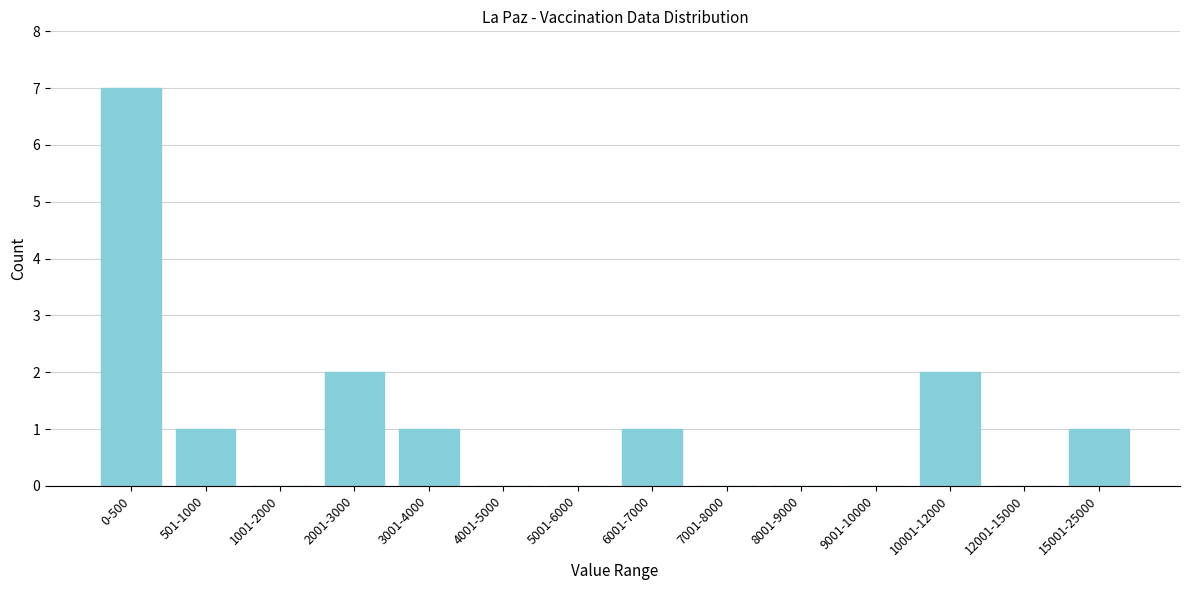

Reading right to left, transcribe all the data shown in this chart.

15001-25000=1	12001-15000=0	10001-12000=2	9001-10000=0	8001-9000=0	7001-8000=0	6001-7000=1	5001-6000=0	4001-5000=0	3001-4000=1	2001-3000=2	1001-2000=0	501-1000=1	0-500=7